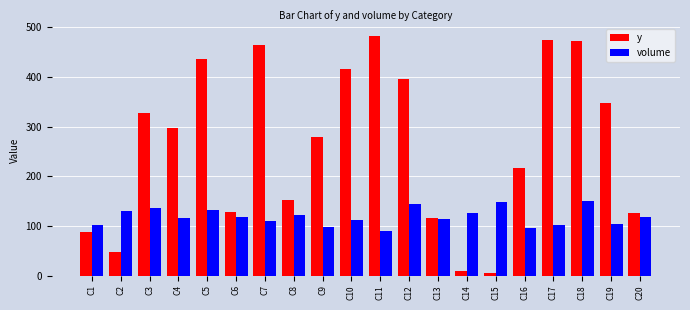

What is the approximate value of volume at C11, to the nearest 5?

90